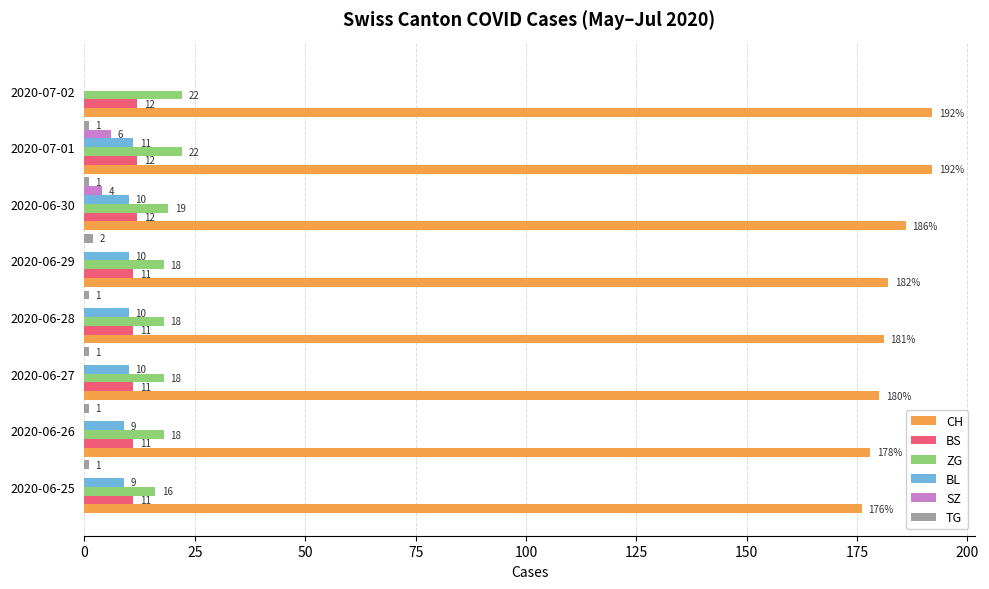

Which series has the largest total across all categories?

CH